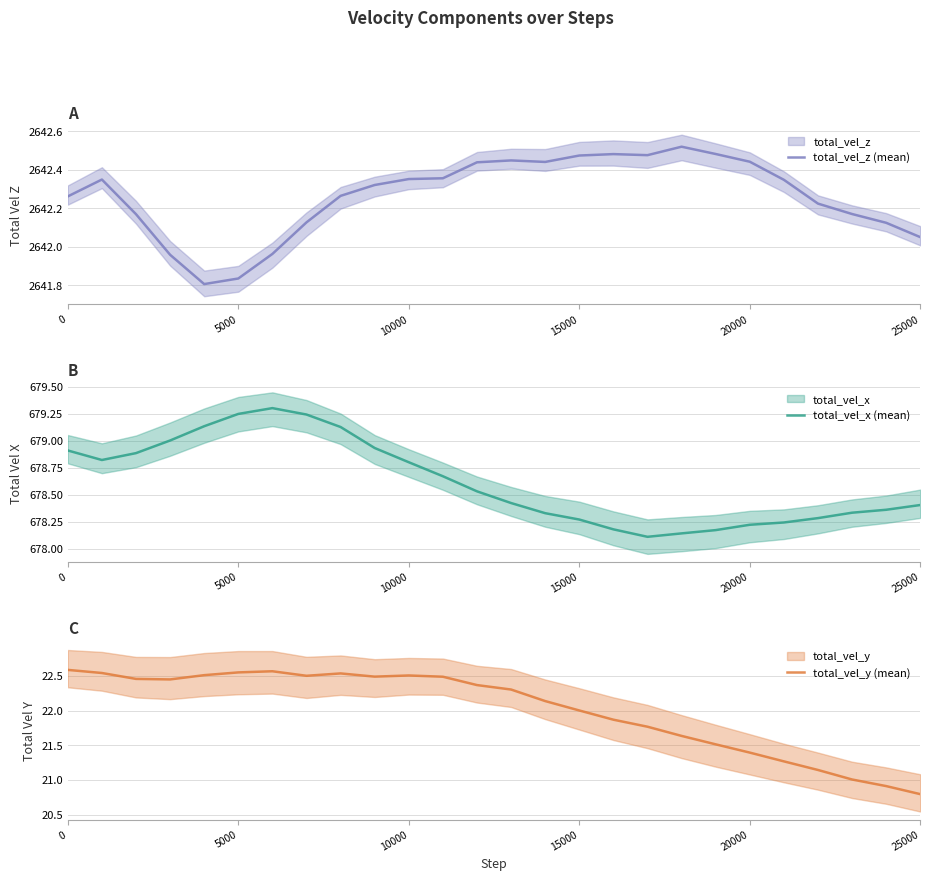

The total_vel_y (mean) series shows 21.4 at 20000. True or false?

True